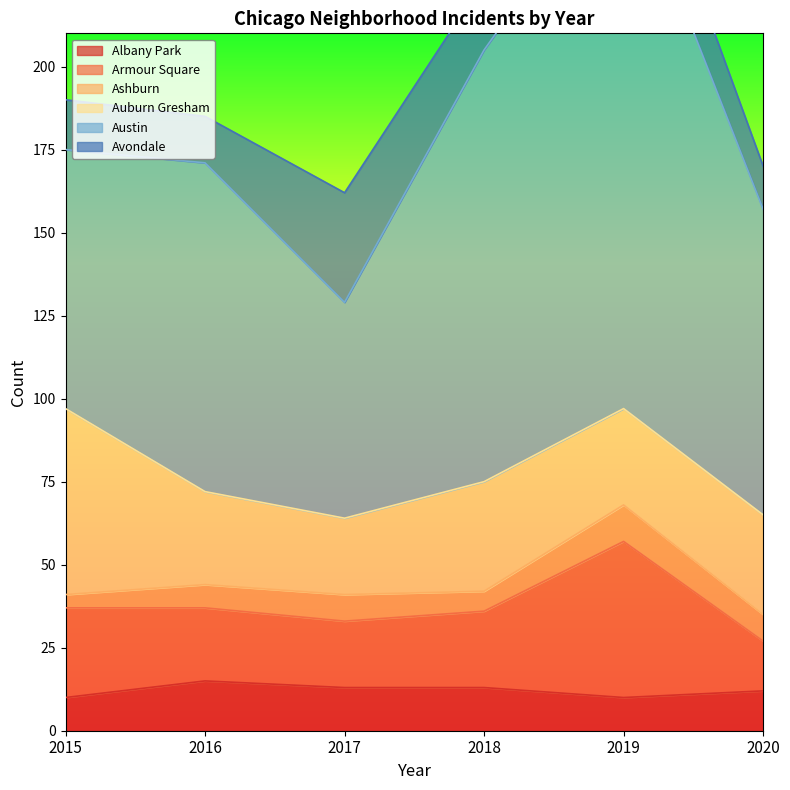

How many lines are shown in the chart?

6